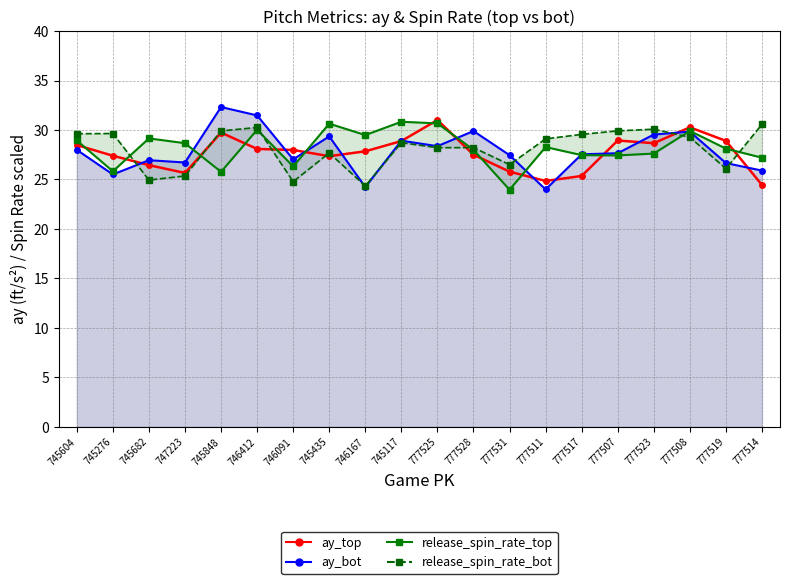

Reading left to right, what are all the values shown in this chart?

ay_top: 745604=28.5	745276=27.4	745682=26.4	747223=25.7	745848=29.7	746412=28.1	746091=28.0	745435=27.4	746167=27.9	745117=28.9	777525=31.0	777528=27.5	777531=25.8	777511=24.8	777517=25.4	777507=28.9	777523=28.7	777508=30.3	777519=28.9	777514=24.4
ay_bot: 745604=28.0	745276=25.5	745682=26.9	747223=26.7	745848=32.3	746412=31.5	746091=27.0	745435=29.4	746167=24.2	745117=28.9	777525=28.4	777528=29.9	777531=27.5	777511=24.0	777517=27.5	777507=27.7	777523=29.5	777508=29.8	777519=26.7	777514=25.9
release_spin_rate_top: 745604=28.9	745276=25.8	745682=29.2	747223=28.7	745848=25.8	746412=30.0	746091=26.3	745435=30.6	746167=29.5	745117=30.8	777525=30.7	777528=28.0	777531=24.0	777511=28.3	777517=27.5	777507=27.4	777523=27.6	777508=29.9	777519=28.1	777514=27.2
release_spin_rate_bot: 745604=29.6	745276=29.6	745682=24.9	747223=25.4	745848=29.9	746412=30.3	746091=24.8	745435=27.7	746167=24.3	745117=28.7	777525=28.2	777528=28.2	777531=26.5	777511=29.1	777517=29.6	777507=29.9	777523=30.1	777508=29.3	777519=26.1	777514=30.6